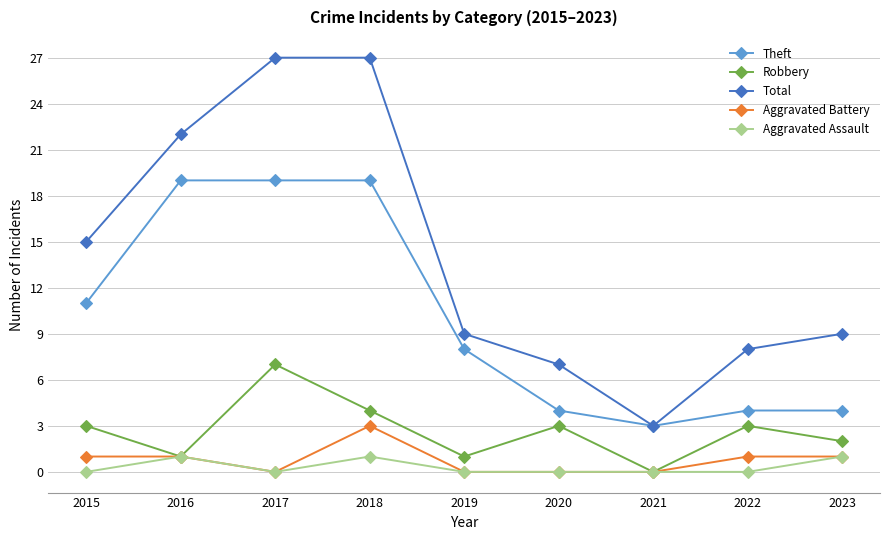

The Aggravated Battery series shows 1 at 2020. True or false?

False